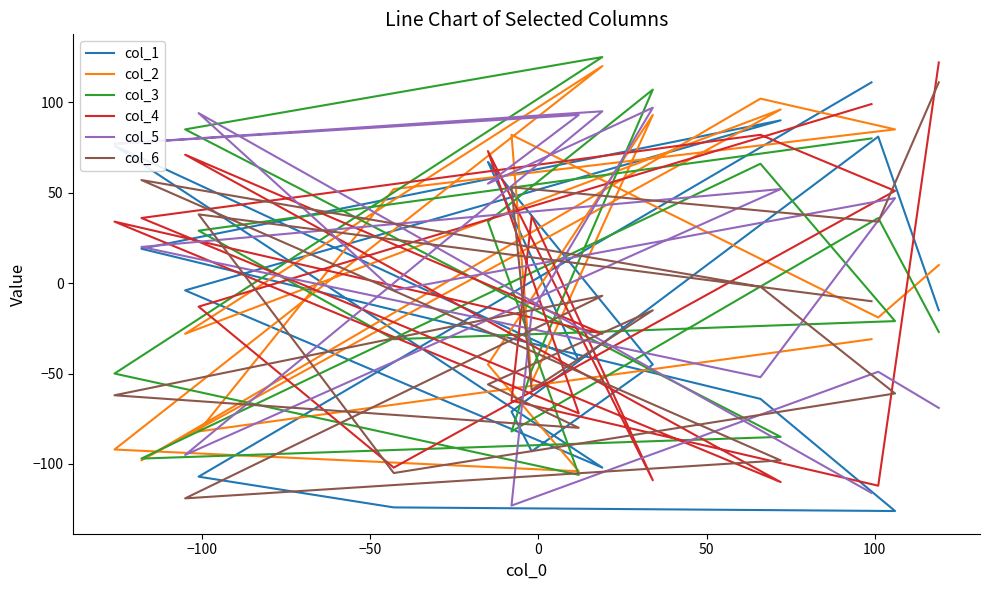

How many interior local peaks does the col_3 series have?

4